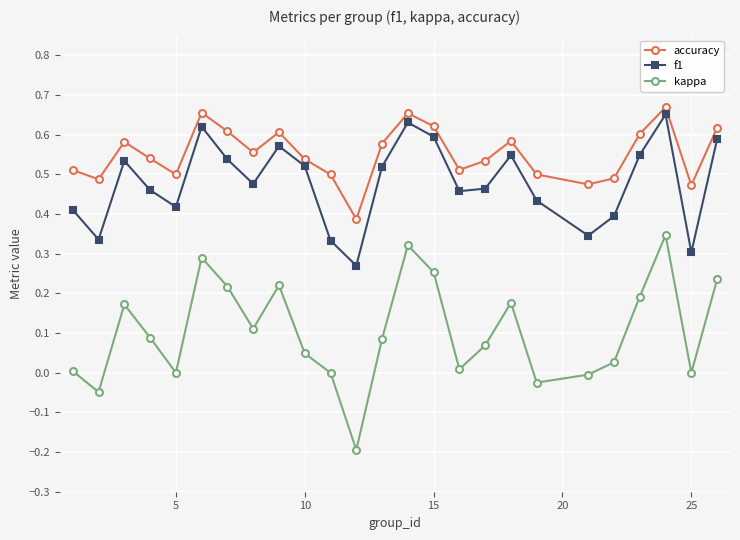

Is this an area chart (filled region under the line)?

No